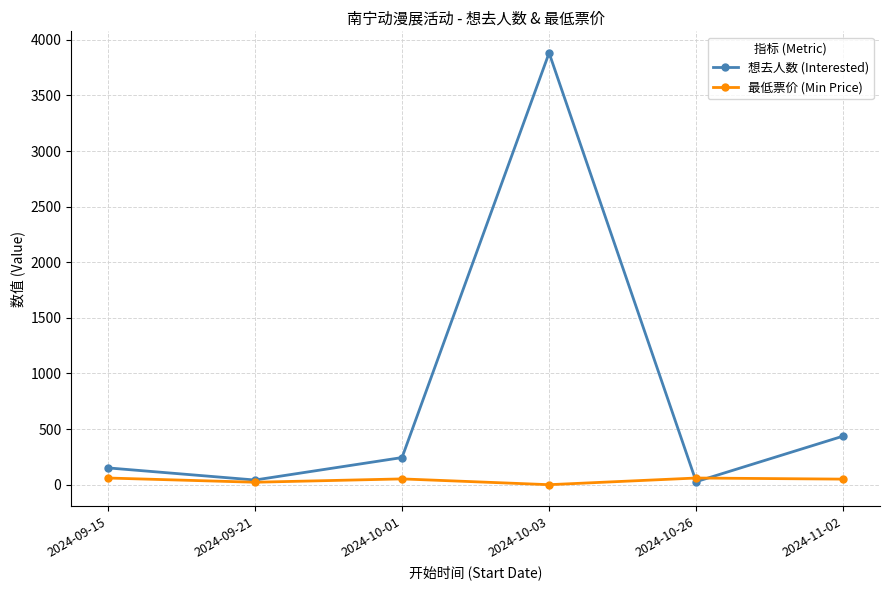

What position from the left is 2024-11-02?

6